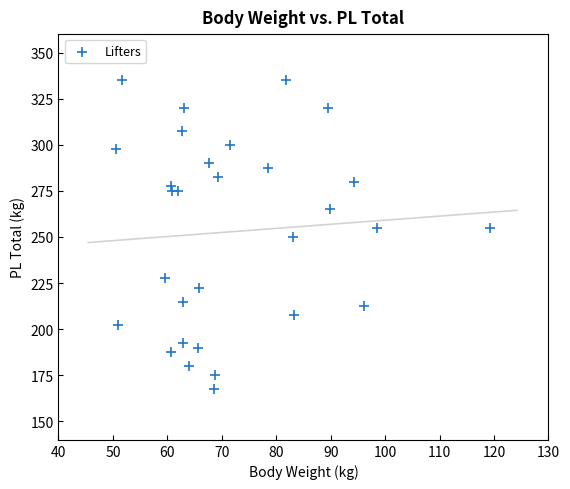

What is the range of Y values (max minus min)?

167.5